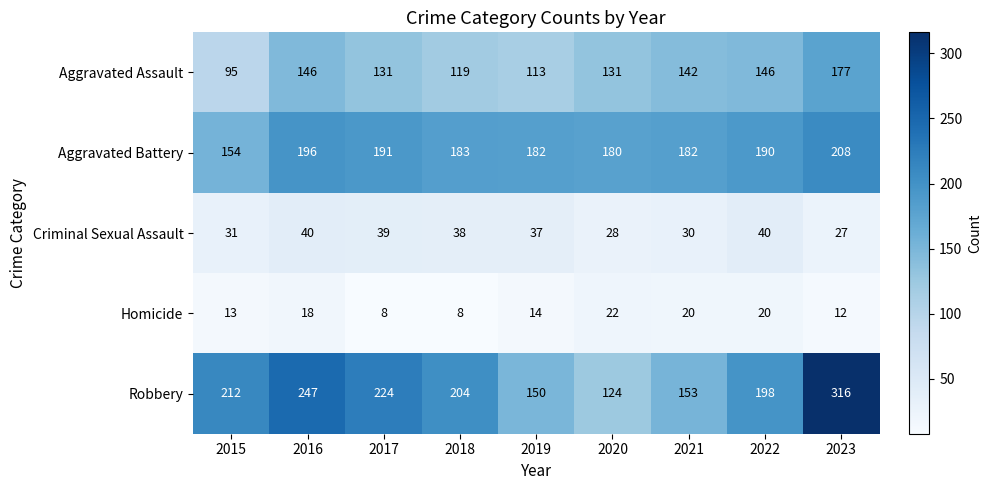

At how many categories does at least one series exceed 24?

9